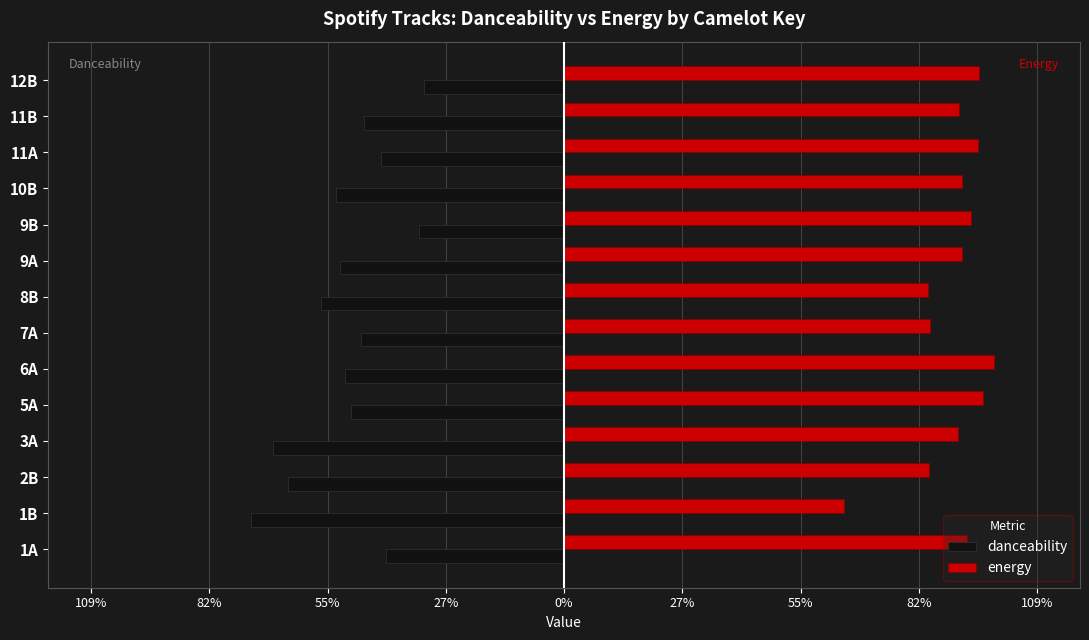

What are all the series names shown in the legend?

danceability, energy